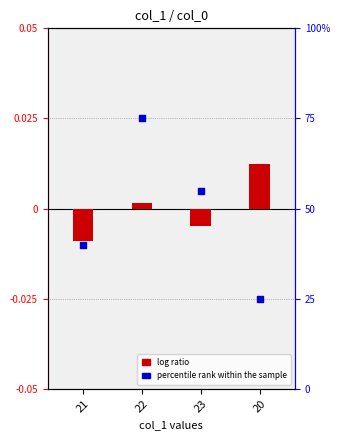

At which category is the sum across all series the highest?

22